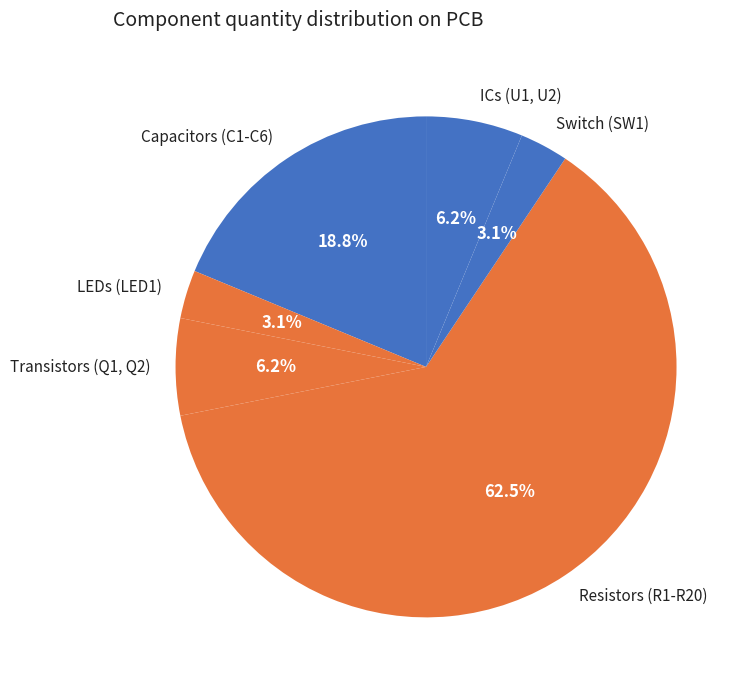

Does any single category account for the majority?

Yes